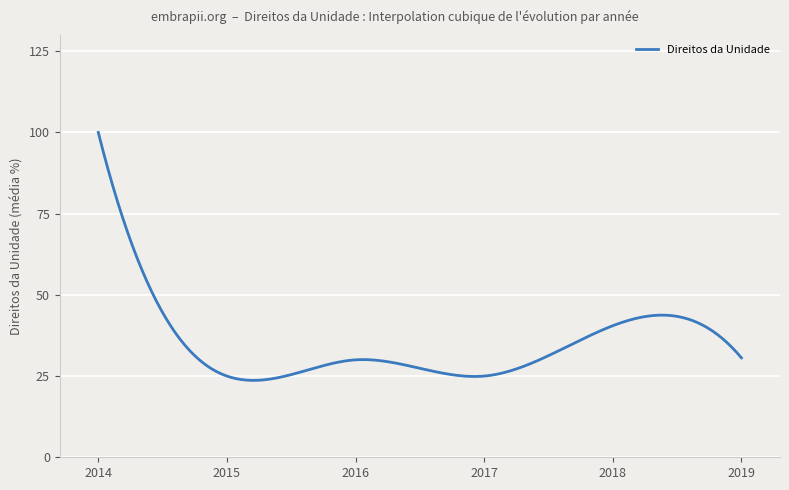

What is the smallest value displayed?

23.7